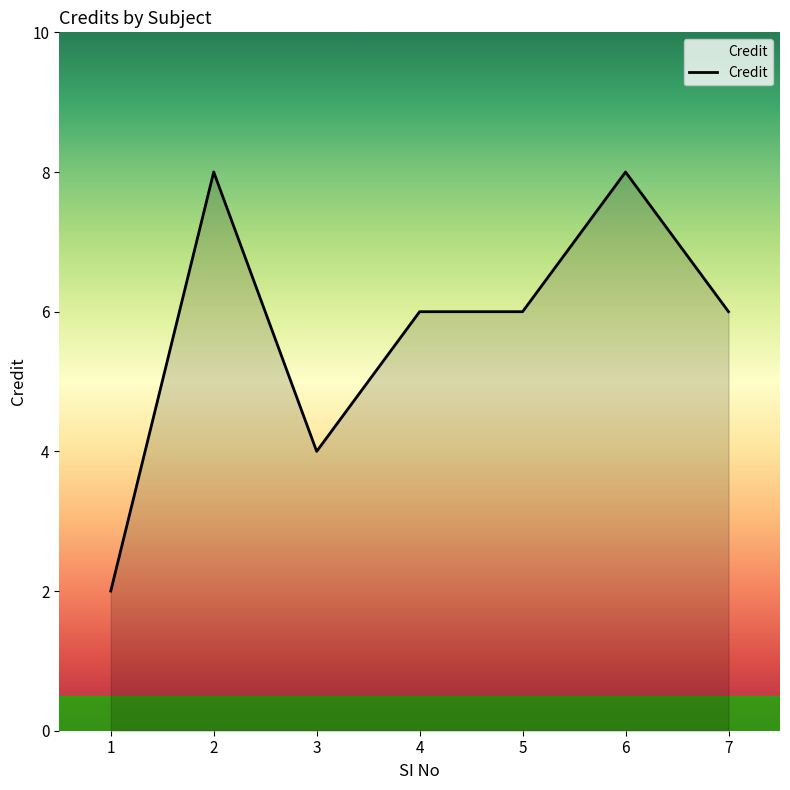

How many values are between 4 and 8?

6